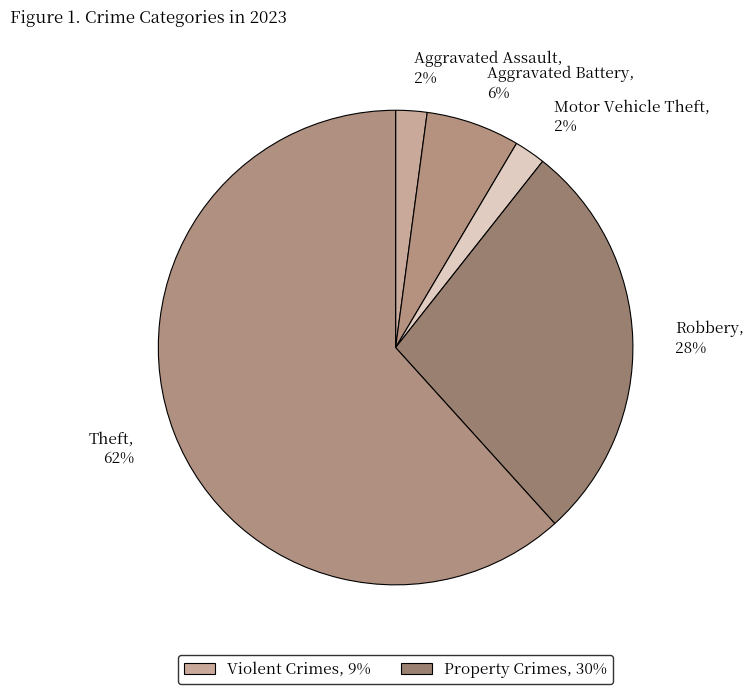

Combined, do Aggravated Battery, 6% and Motor Vehicle Theft, 2% account for over 50%?

No